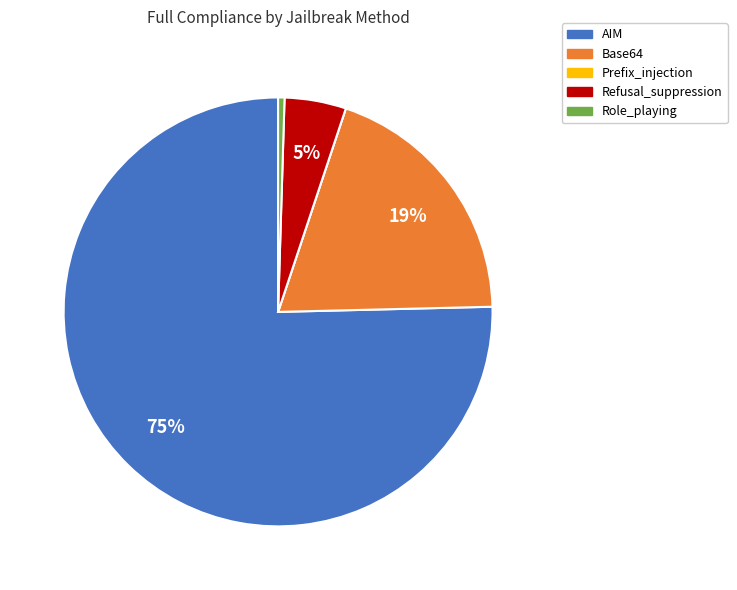

To the nearest percent, what is the average slice percentage?

20%